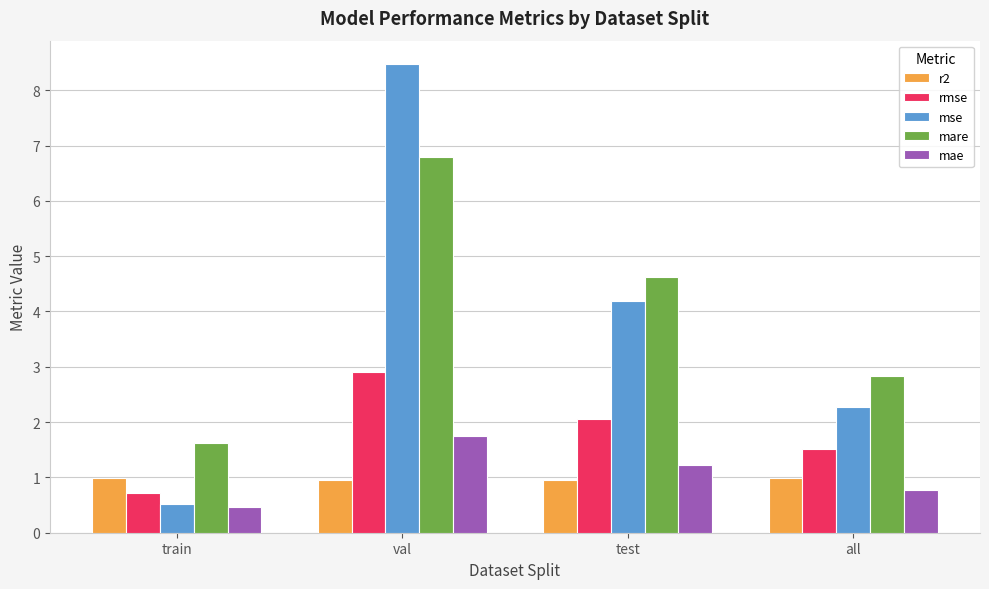

Reading left to right, transcribe all the data shown in this chart.

r2: train=1.0	val=1.0	test=1.0	all=1.0
rmse: train=0.7	val=2.9	test=2.0	all=1.5
mse: train=0.5	val=8.5	test=4.2	all=2.3
mare: train=1.6	val=6.8	test=4.6	all=2.8
mae: train=0.5	val=1.7	test=1.2	all=0.8